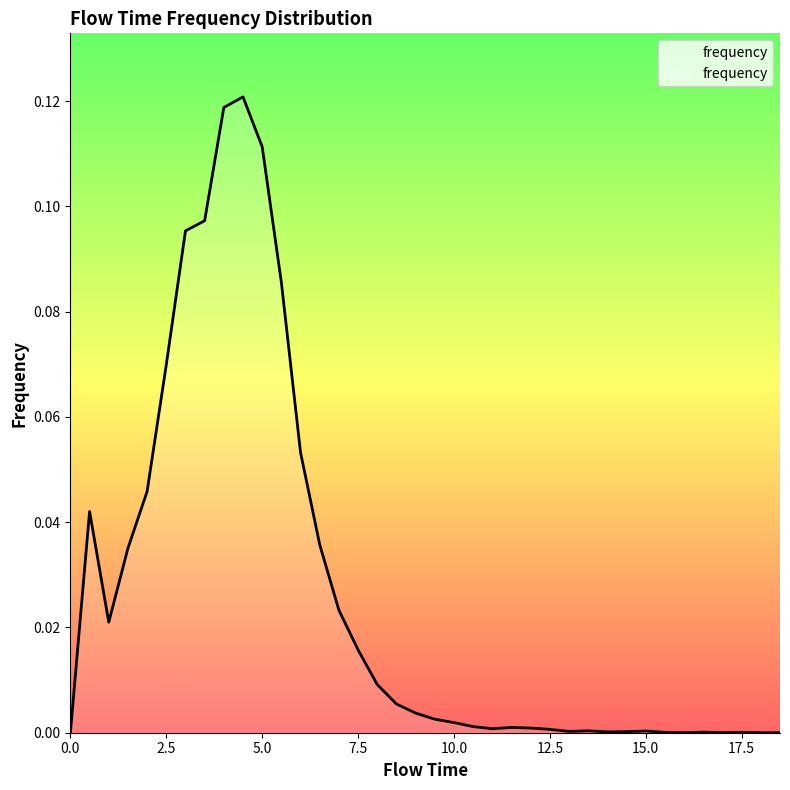

How many lines are shown in the chart?

1